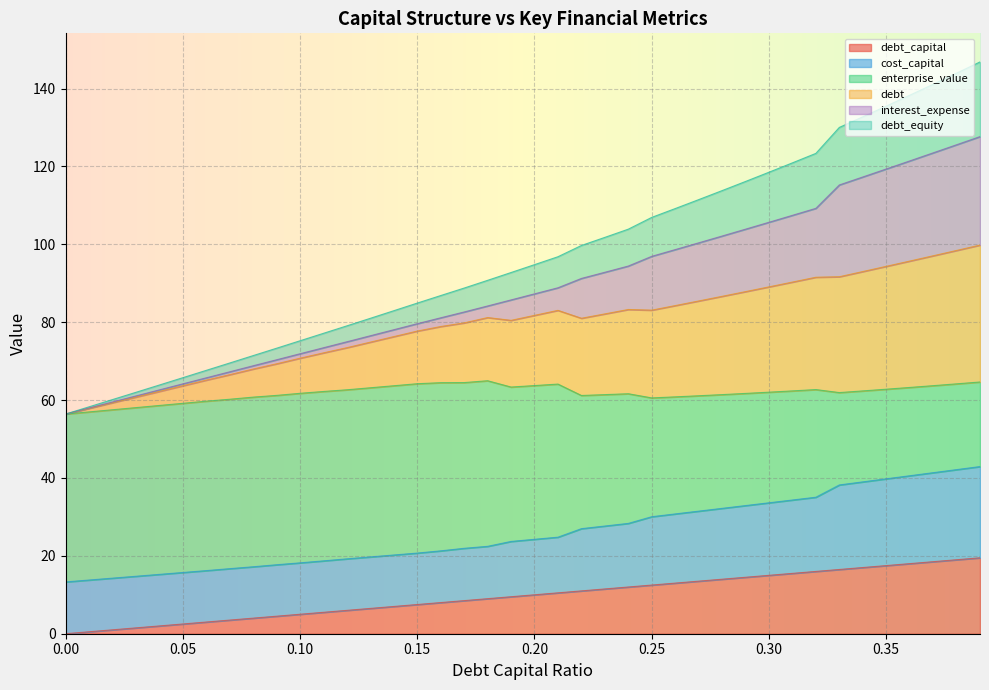

What is the total value across all series at 0.25?

106.9